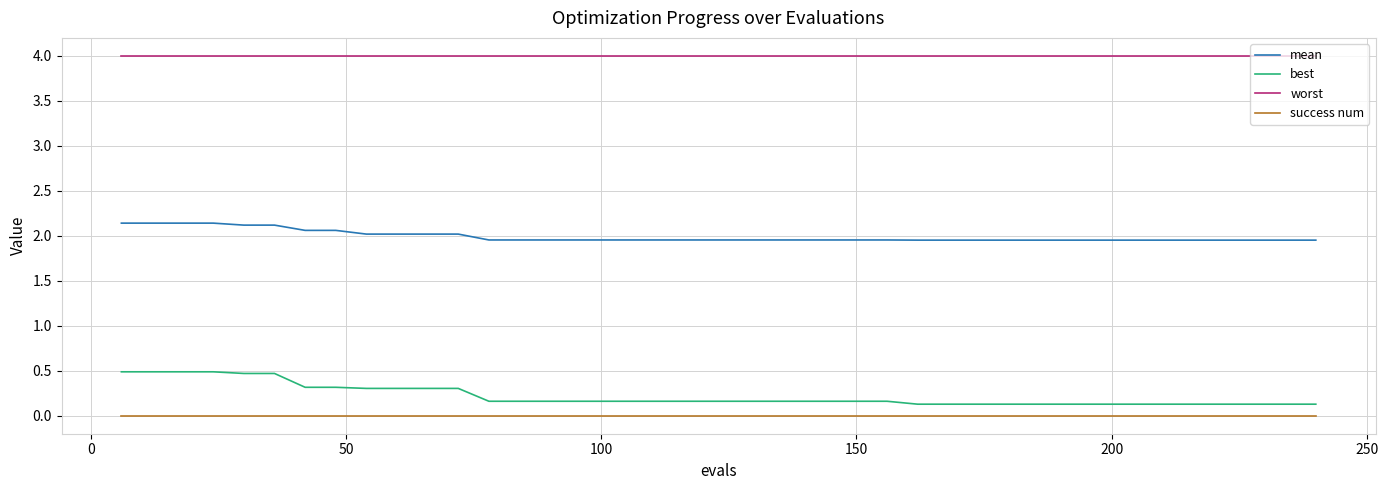

True or false: success num and mean intersect in this chart.

False